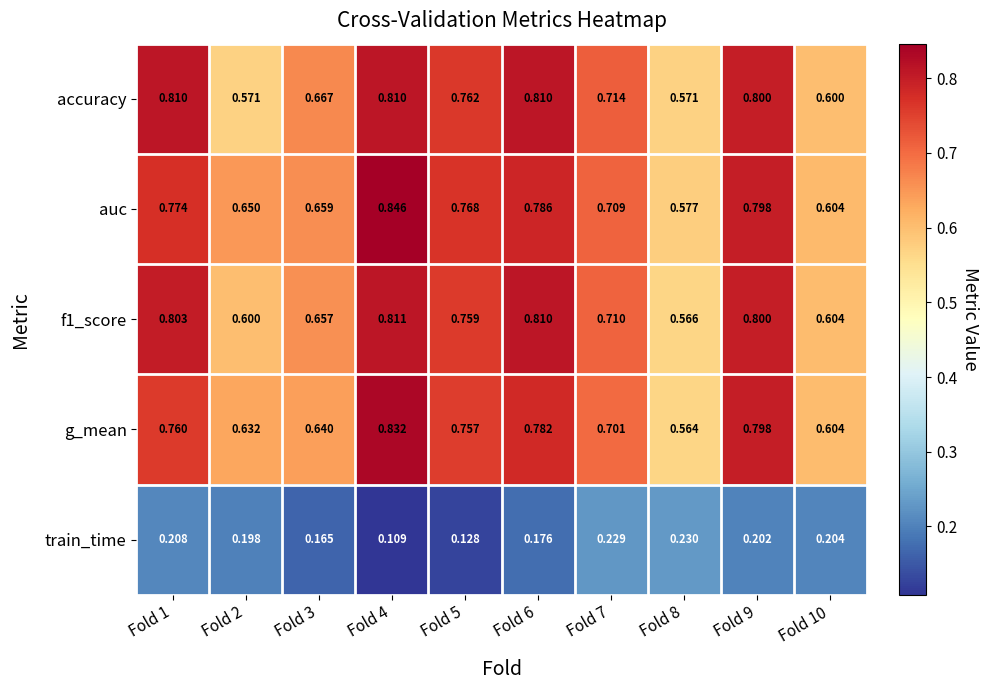

Which series has the largest total across all categories?

auc